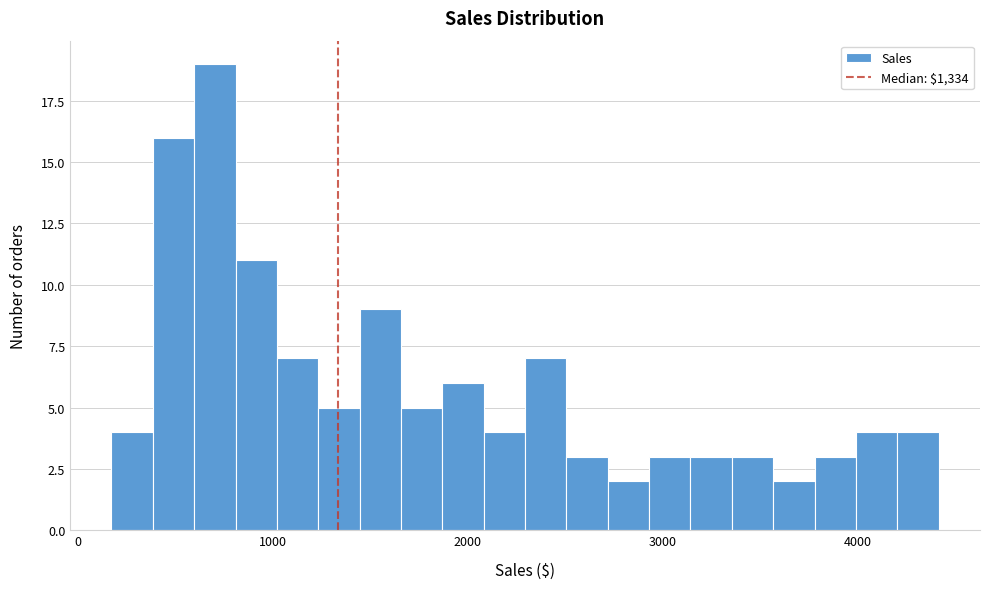

Around what value on the x-axis is the tallest bar? Give the approximate position of its centre, as read against the axis.

700